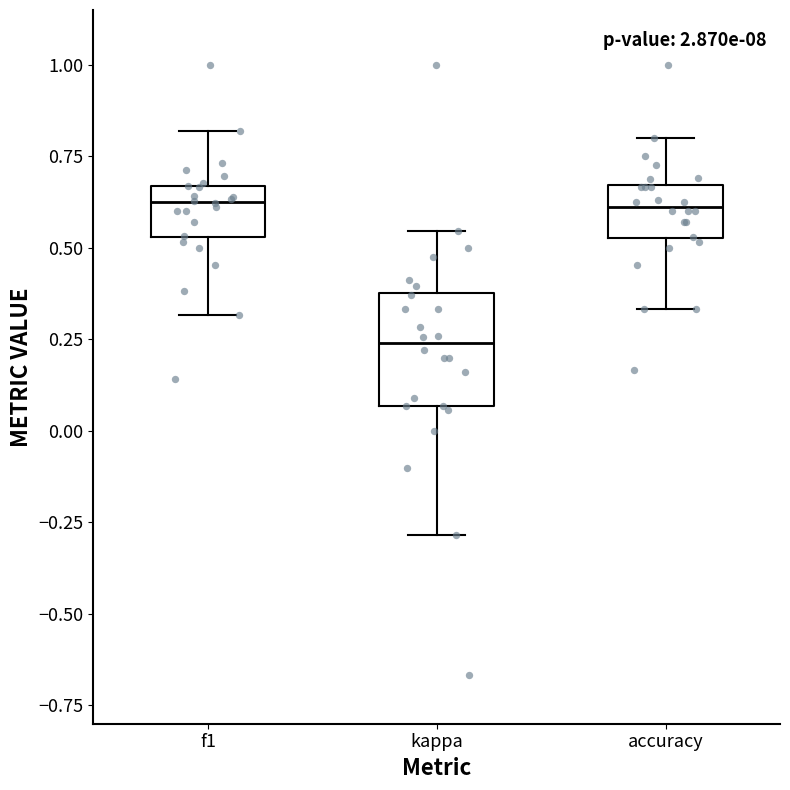

Where does the median line of the box for kappa sit on the y-axis? The values are not printed on the chart, so give them approximately, as read against the axis.

0.25